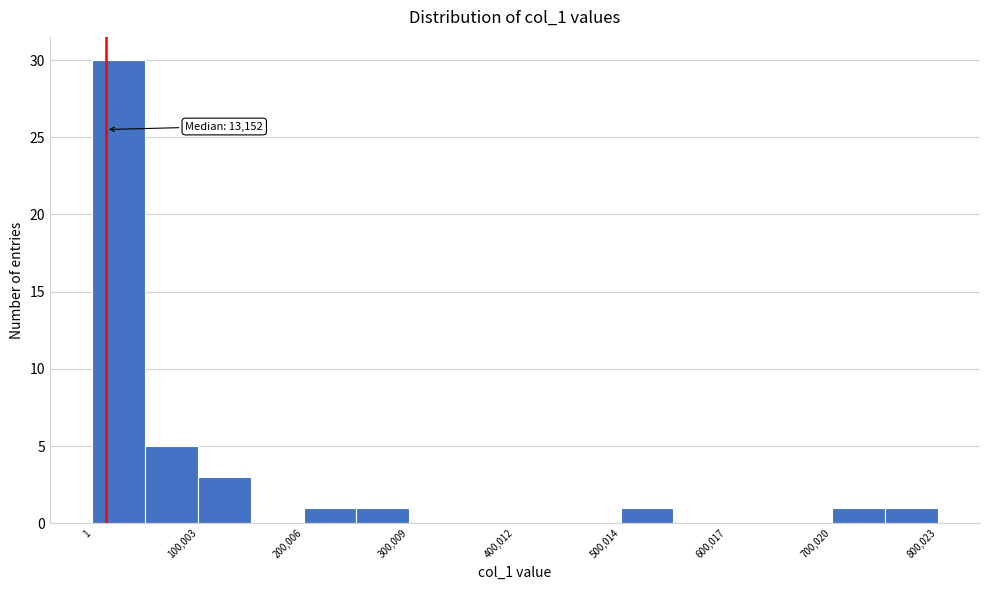

Around what value on the x-axis is the tallest bar? Give the approximate position of its centre, as read against the axis.

20000